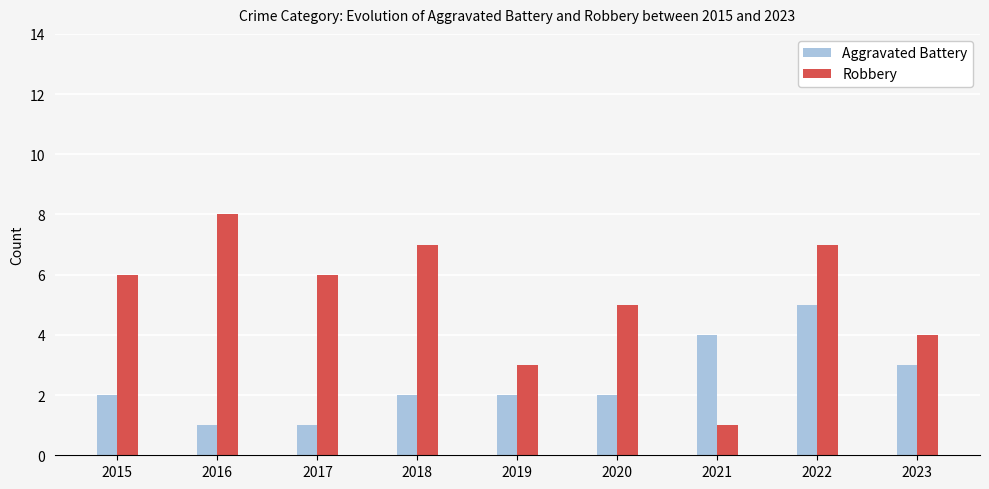

Which series changed the most between 2018 and 2019?

Robbery